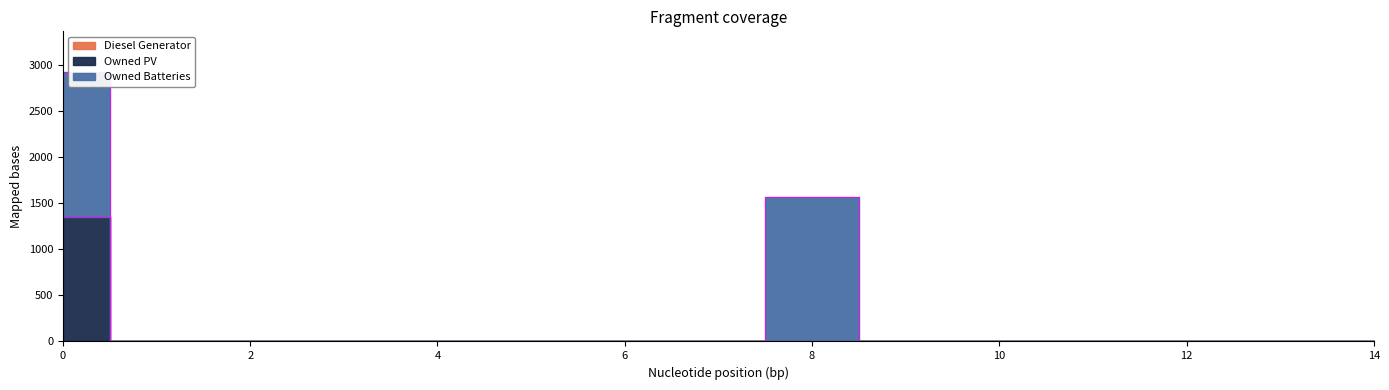

What are all the series names shown in the legend?

Diesel Generator, Owned PV, Owned Batteries